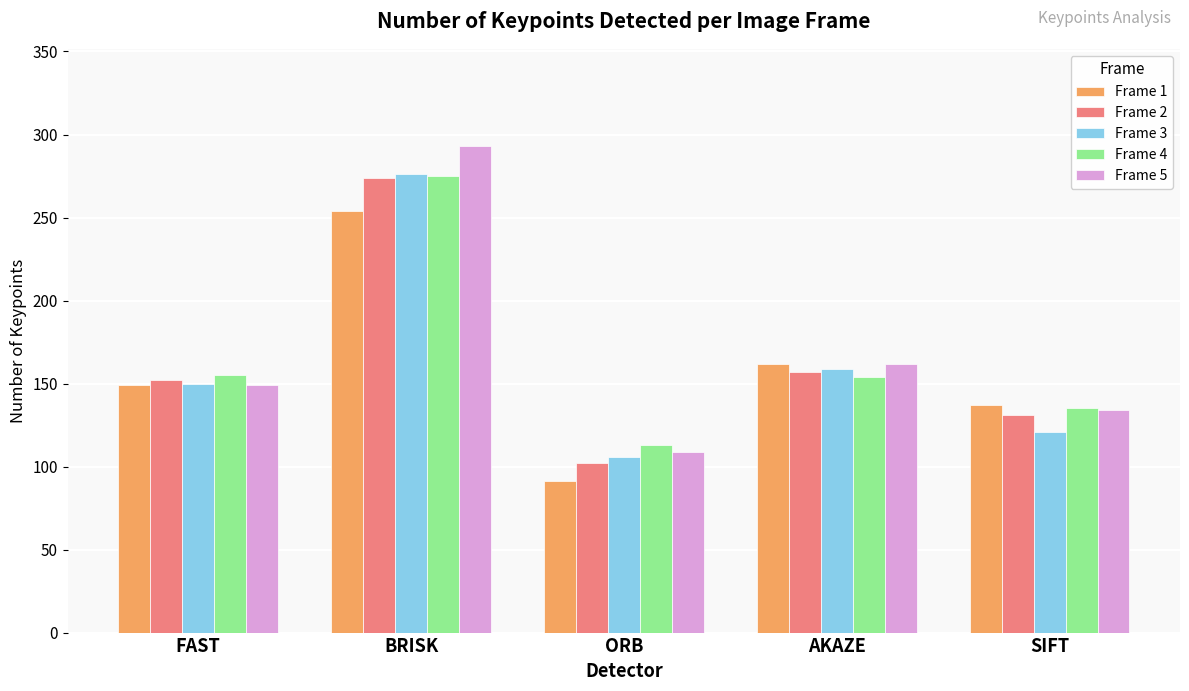

What is the average value of the Frame 3 series?

162